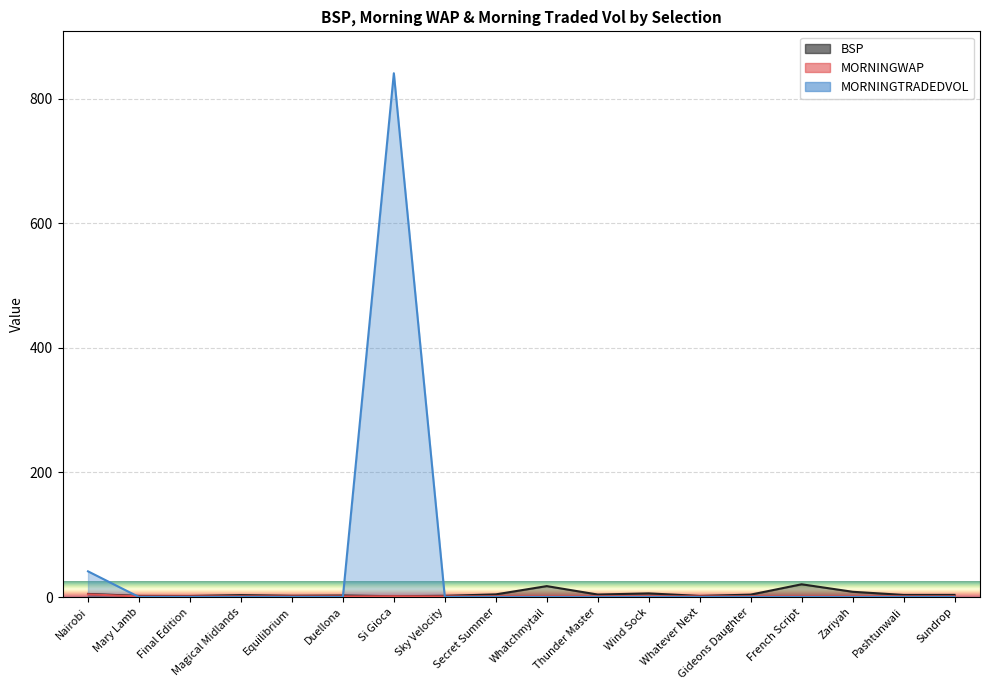

At which category is the sum across all series the highest?

Si Gioca